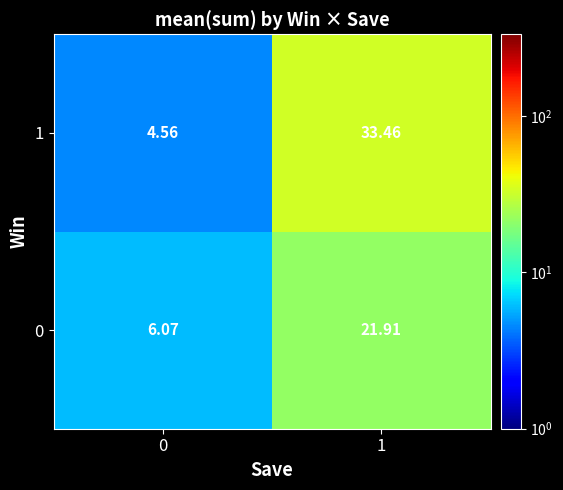

Is the value of 1 at 0 greater than the value of 0 at 0?

No